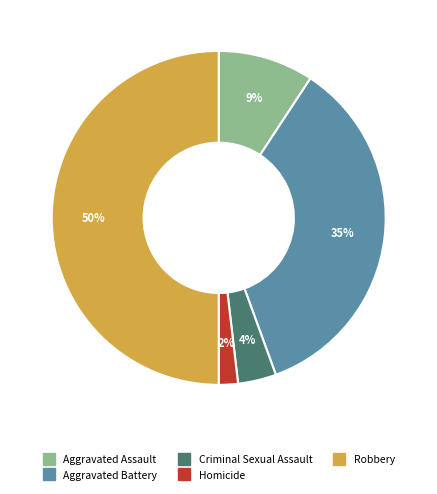

Between Criminal Sexual Assault and Robbery, which is larger?

Robbery